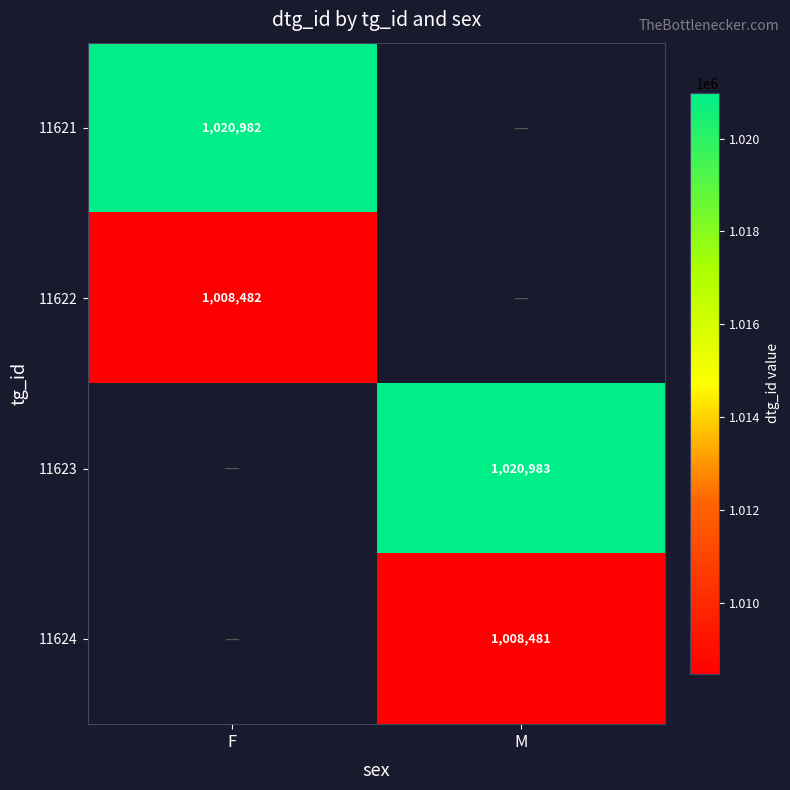

True or false: 11621 has a value of 1675301 at F.

False